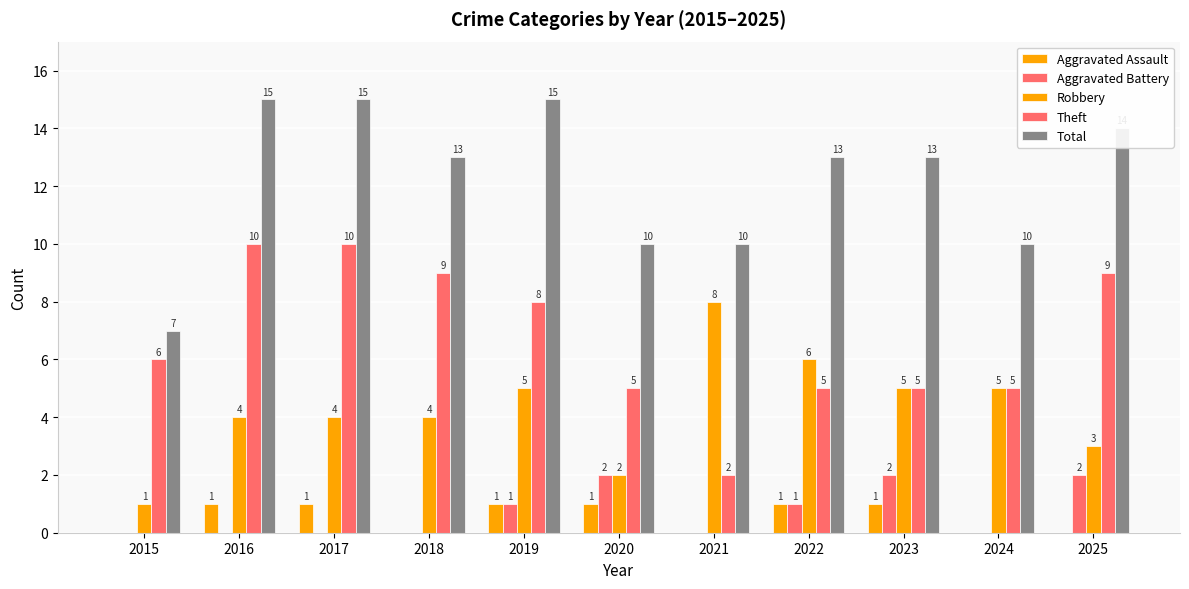

How many data points does each series have?

11